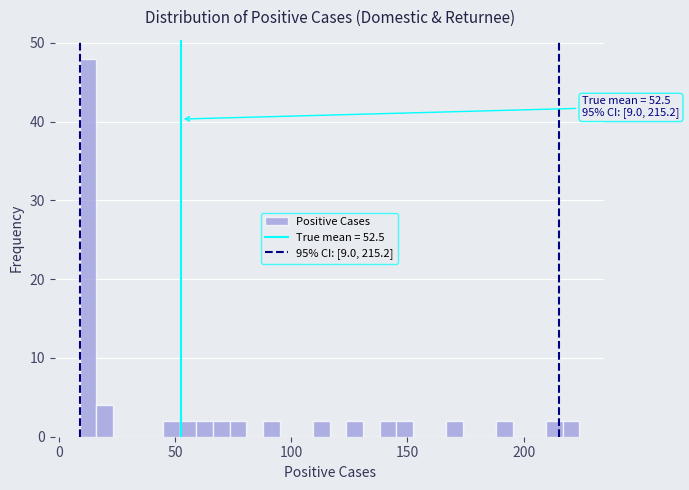

Around what value on the x-axis is the tallest bar? Give the approximate position of its centre, as read against the axis.

15